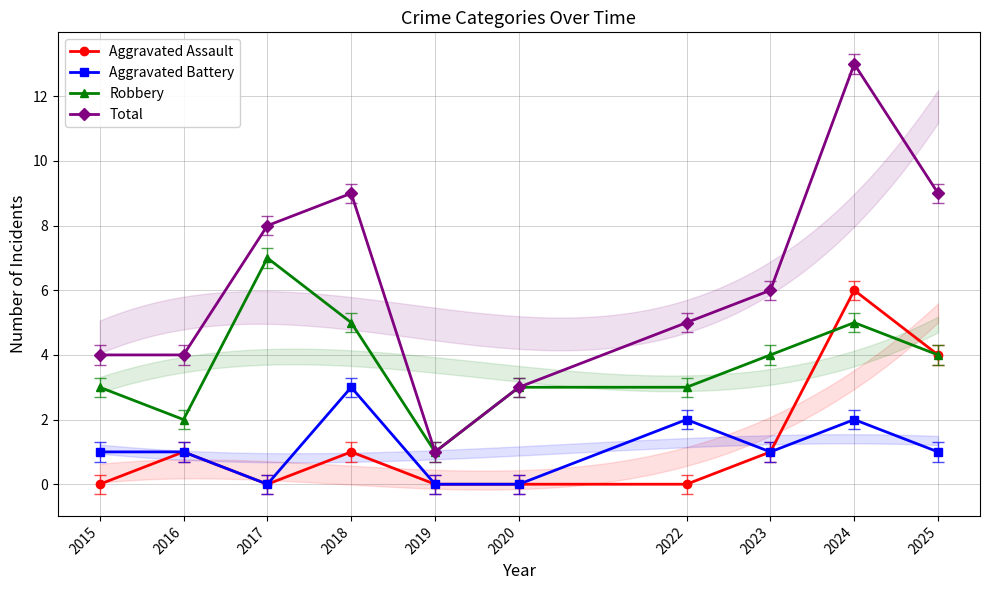

Which series has the largest range (max minus min)?

Total